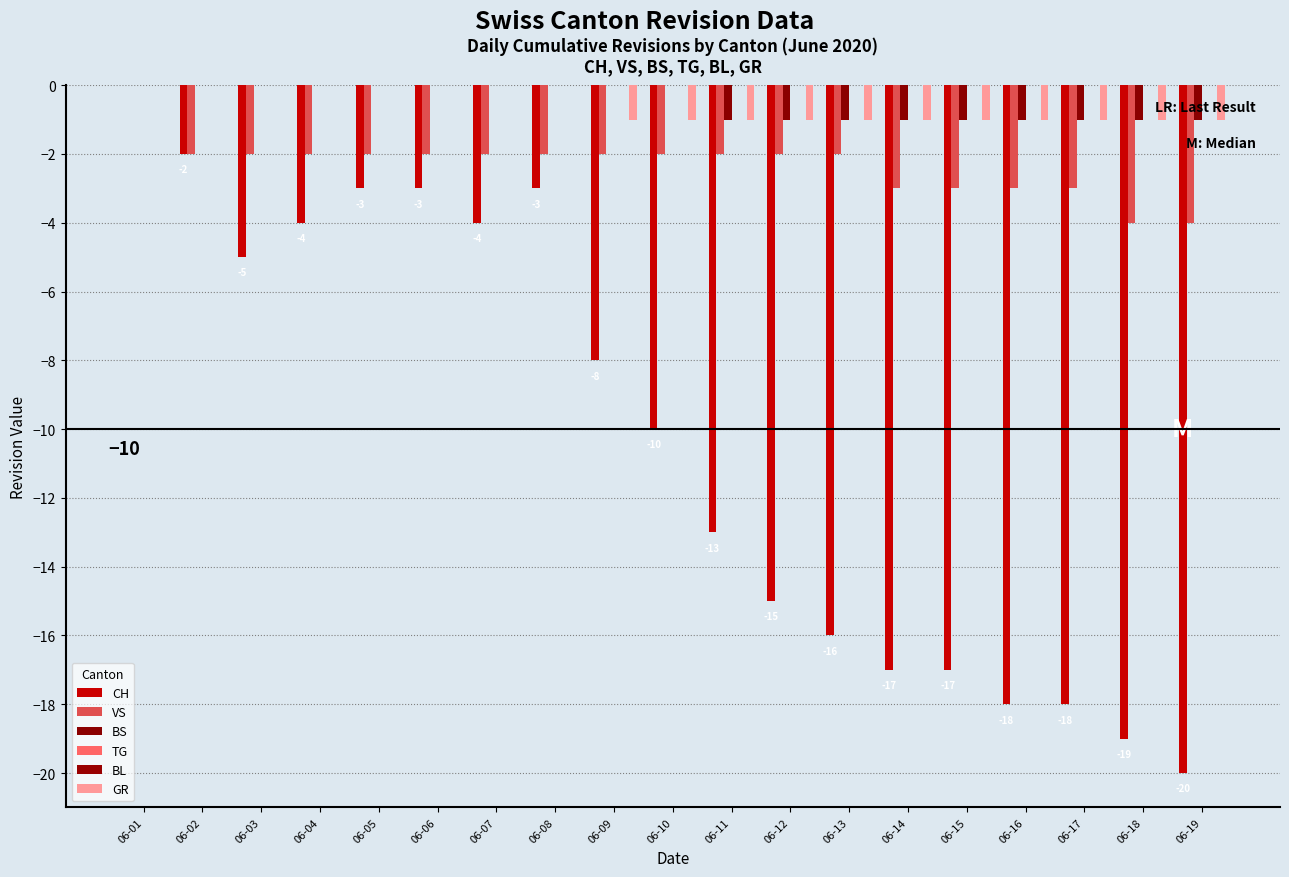

What is the difference between the BS values at 06-04 and 06-19?

1